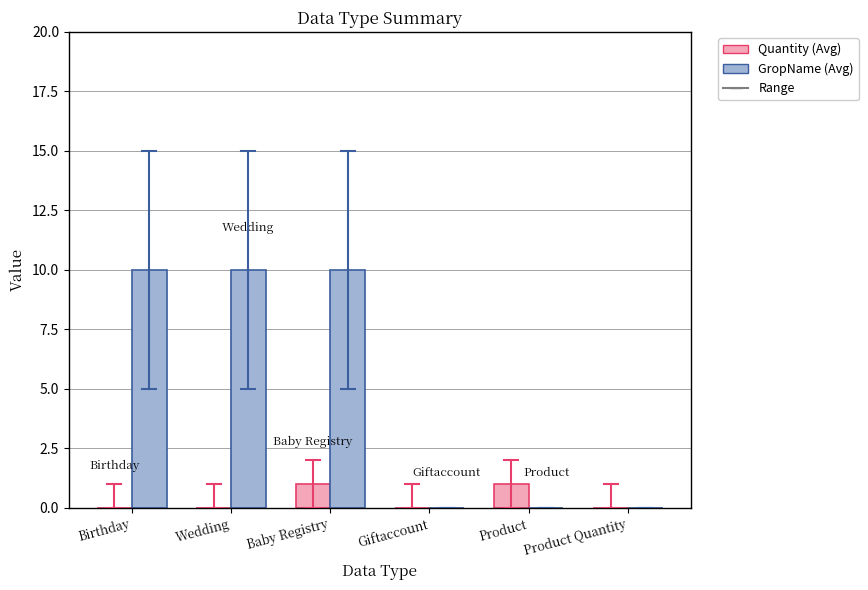

At which category is the sum across all series the highest?

Baby Registry